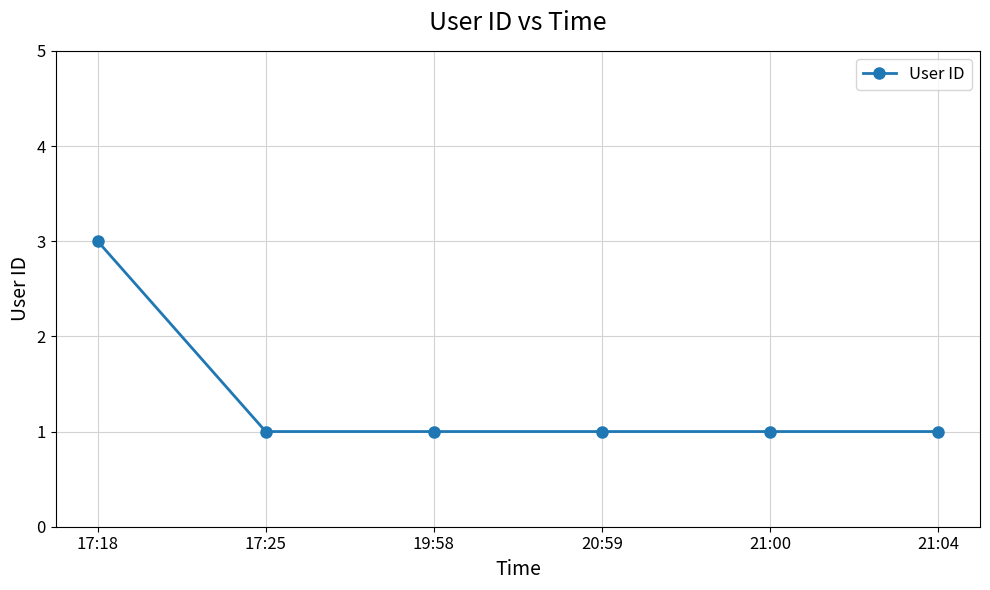

True or false: the data shows 2 at 19:58.

False